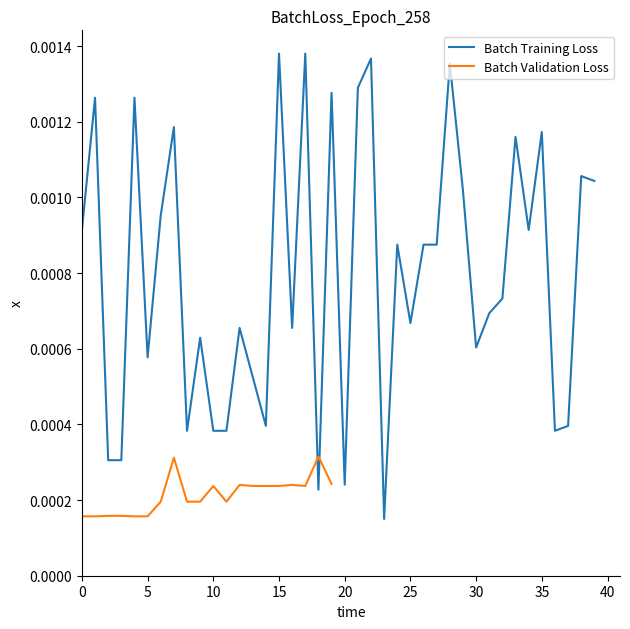

How many points are higher than both their immediate neighbors (excluding endpoints)?

14